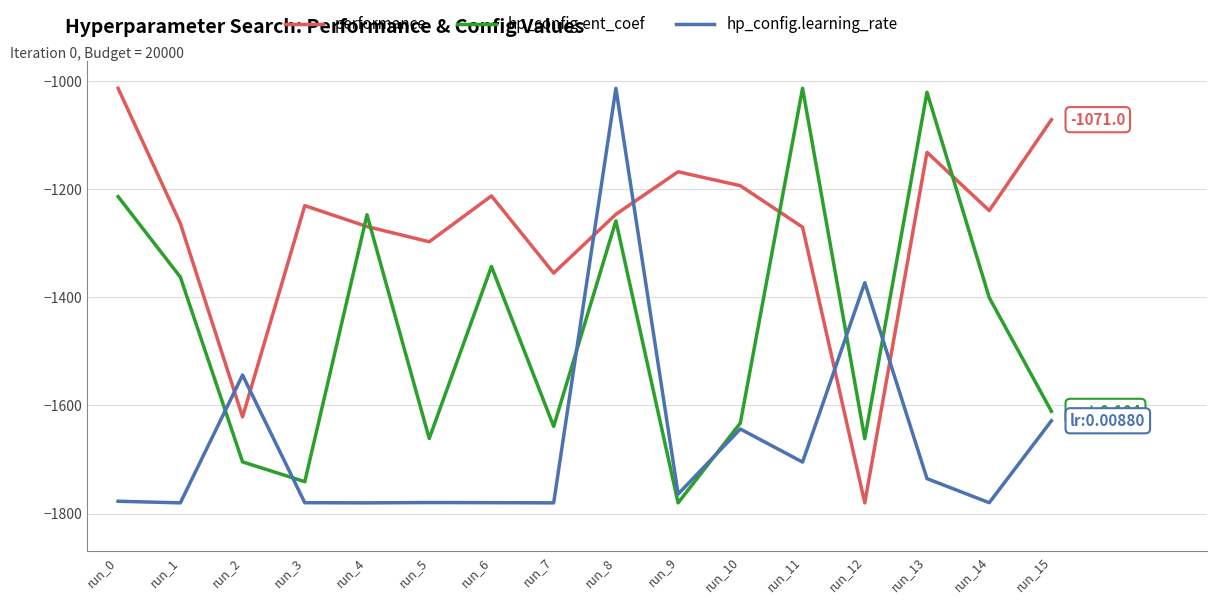

At which label does performance first exceed -1239?

run_0